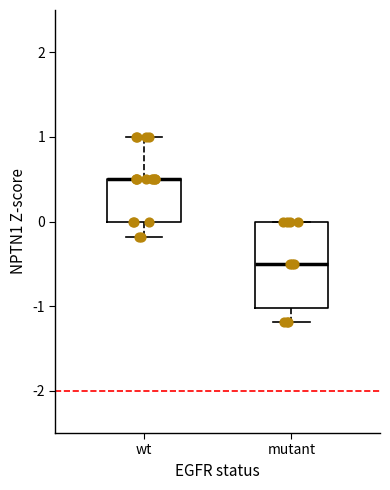

Reading left to right, transcribe this box plot: for each box, give where its median line is, the range the box spans, and where its two whiskers end, as read against the y-axis. The values are not printed on the chart, so give them approximately, as read against the axis.

wt: median 0.5 (drawn on the box's upper edge), box 0.0 to 0.5, whiskers -0.2 to 1.0
mutant: median -0.5, box -1.0 to 0.0, whiskers -1.2 to 0.0